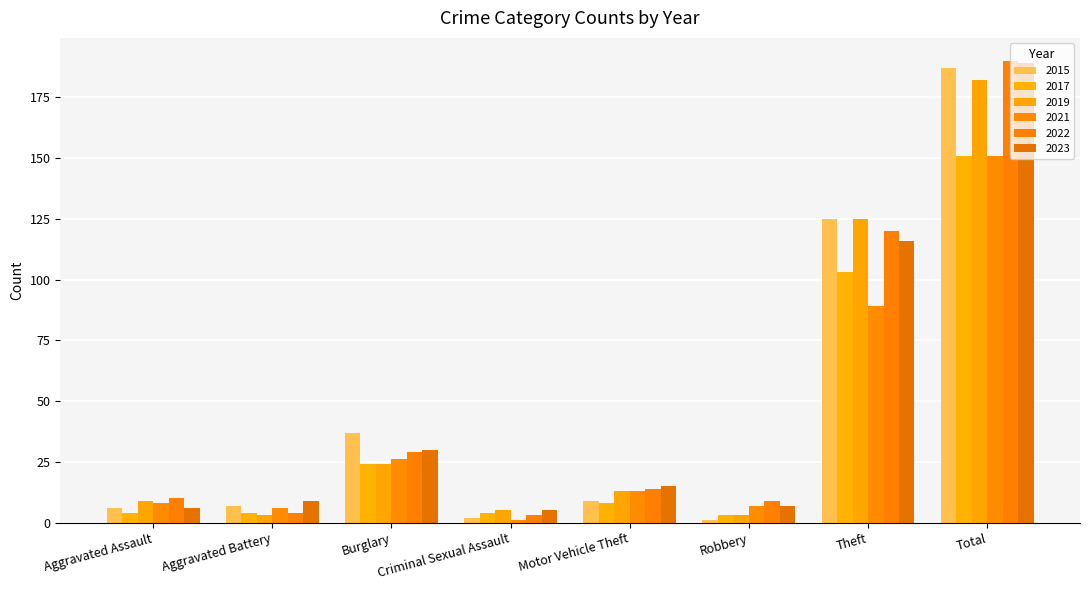

What are all the series names shown in the legend?

2015, 2017, 2019, 2021, 2022, 2023